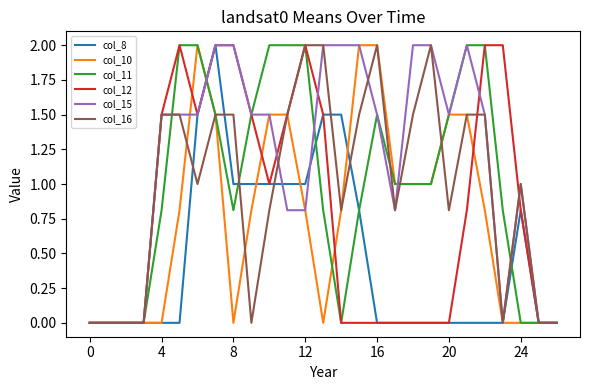

Which series has the largest total across all categories?

col_15